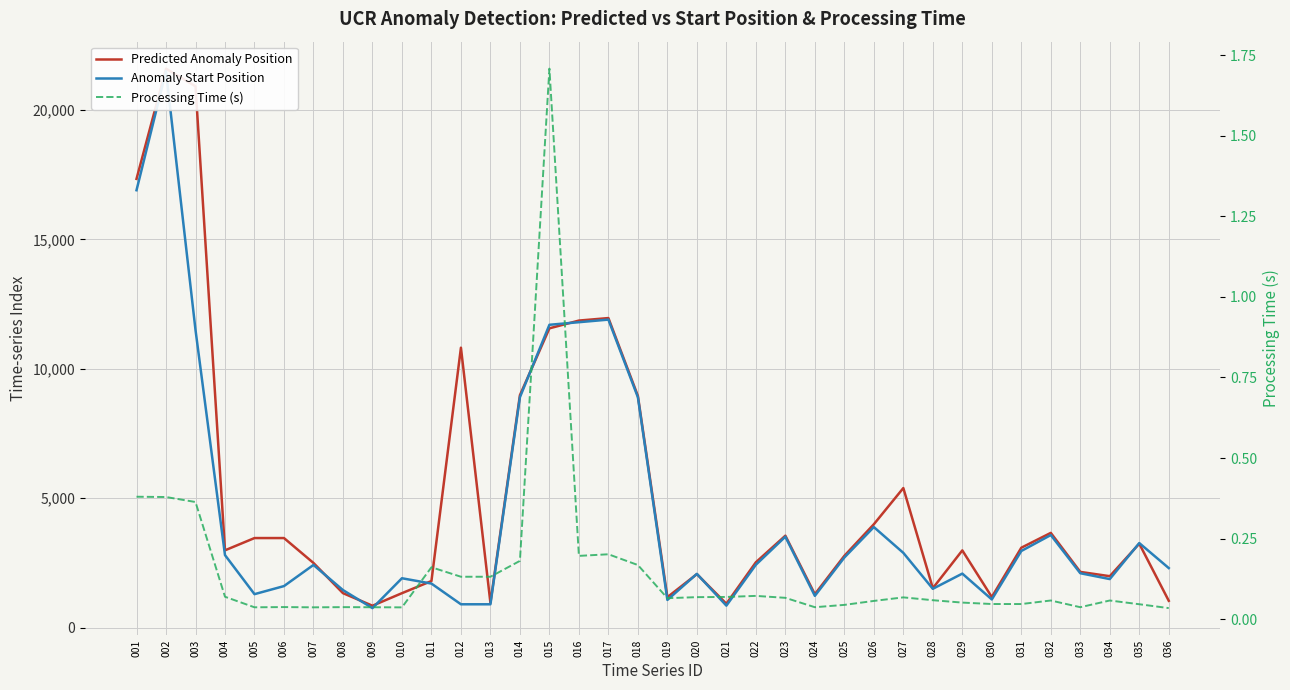

Rank the series at 032 from lowest to highest value.

Processing Time (s), Anomaly Start Position, Predicted Anomaly Position